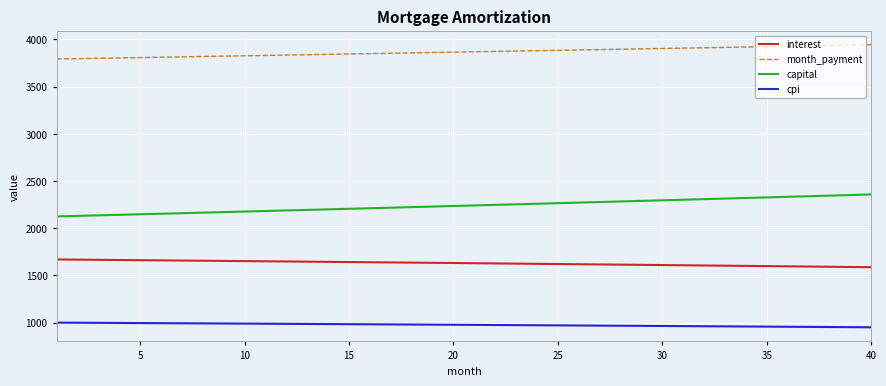

What is the highest value of the interest series?

1668.3